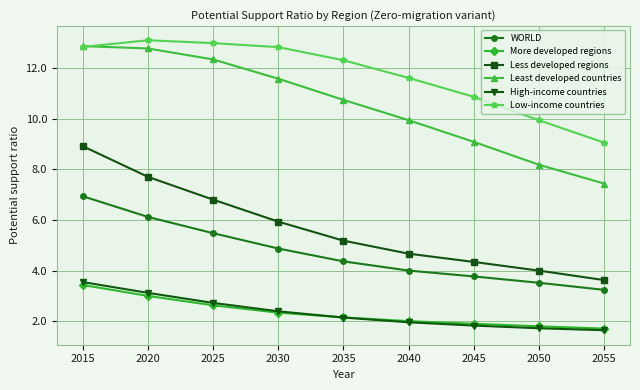

Is this an area chart (filled region under the line)?

No